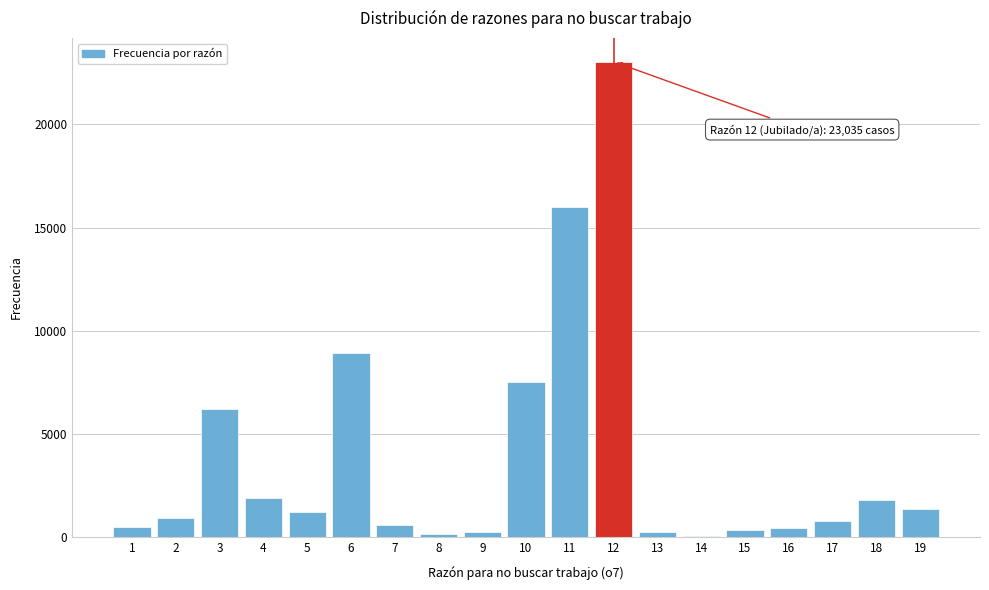

Is it true that the value at 4 is 1915?

True